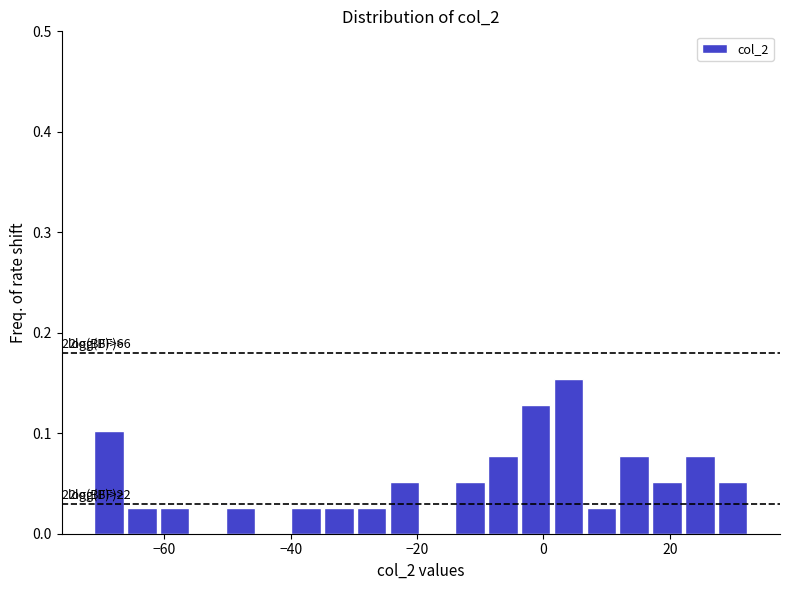

Read against the x-axis, roughly where is the centre of the tallest bar?

4